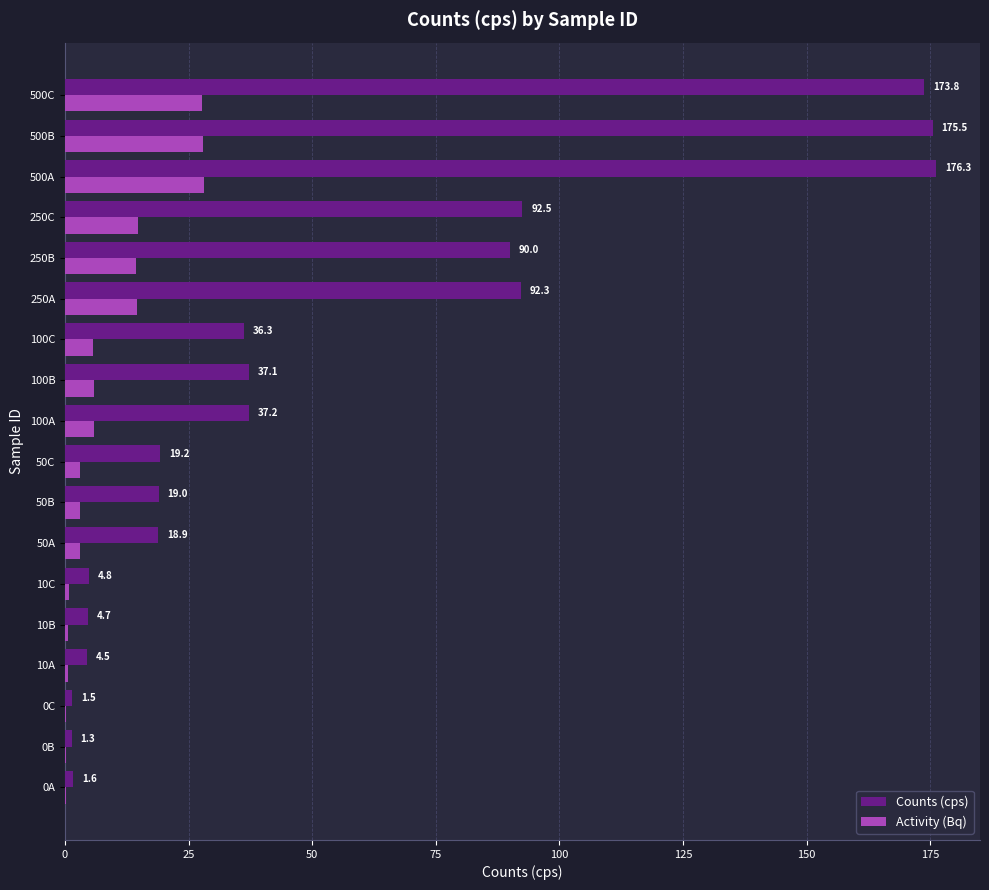

The Counts (cps) series shows 235.9 at 500B. True or false?

False